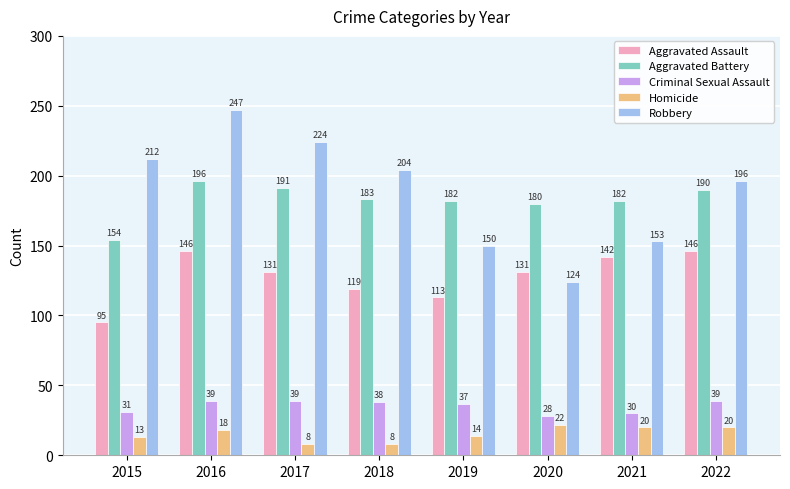

At which label is Aggravated Battery closest to 175?

2020